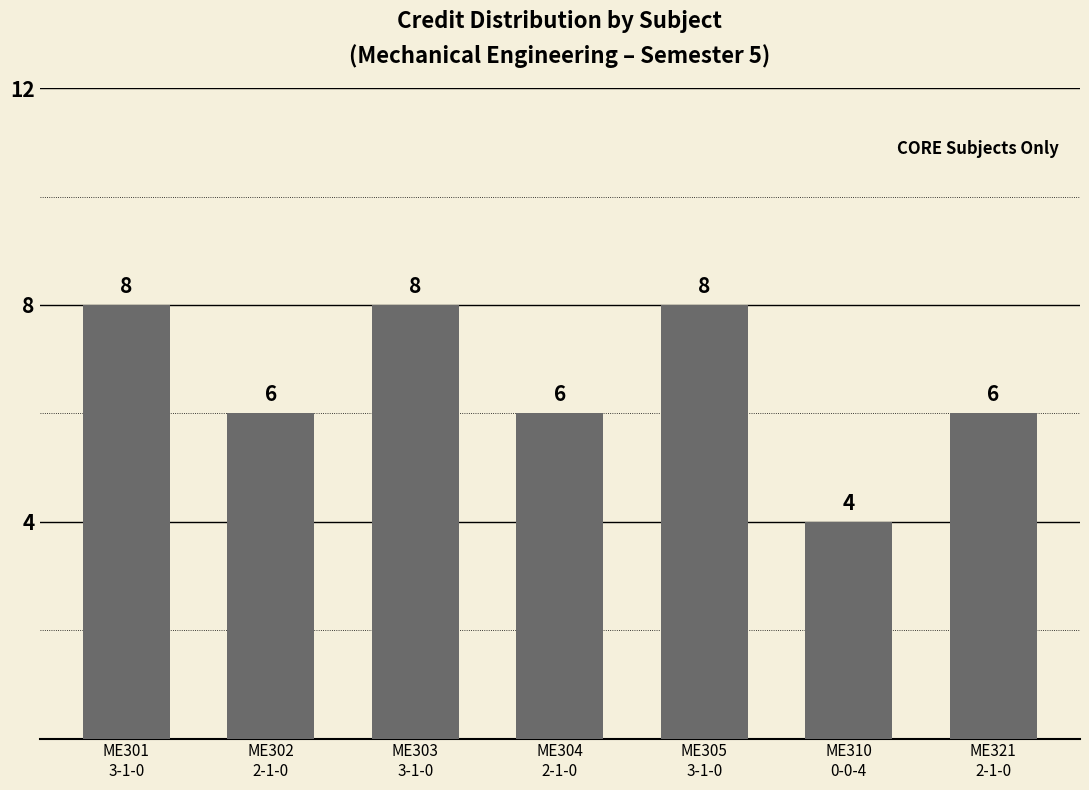

What position from the right is ME305
3-1-0?

3